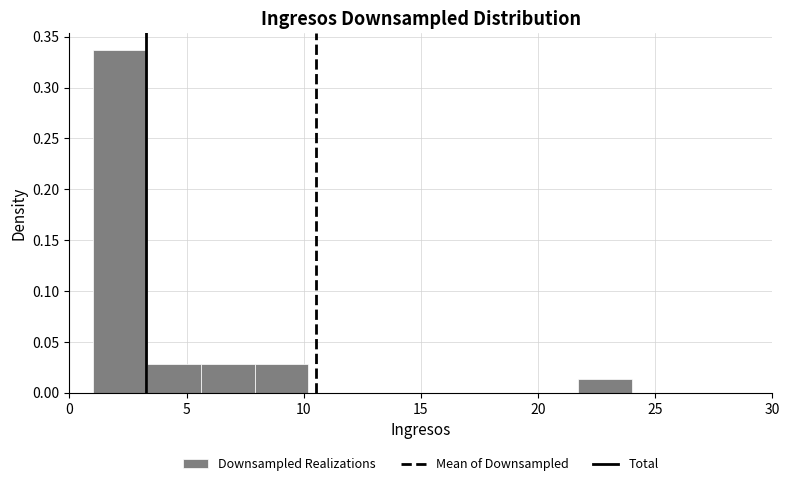

How tall is the bar that spans 5.6 to 7.9 on the x-axis? Neither the bar edges nor the heights are printed on the chart, so give them approximately, as read against the axes.

0.030